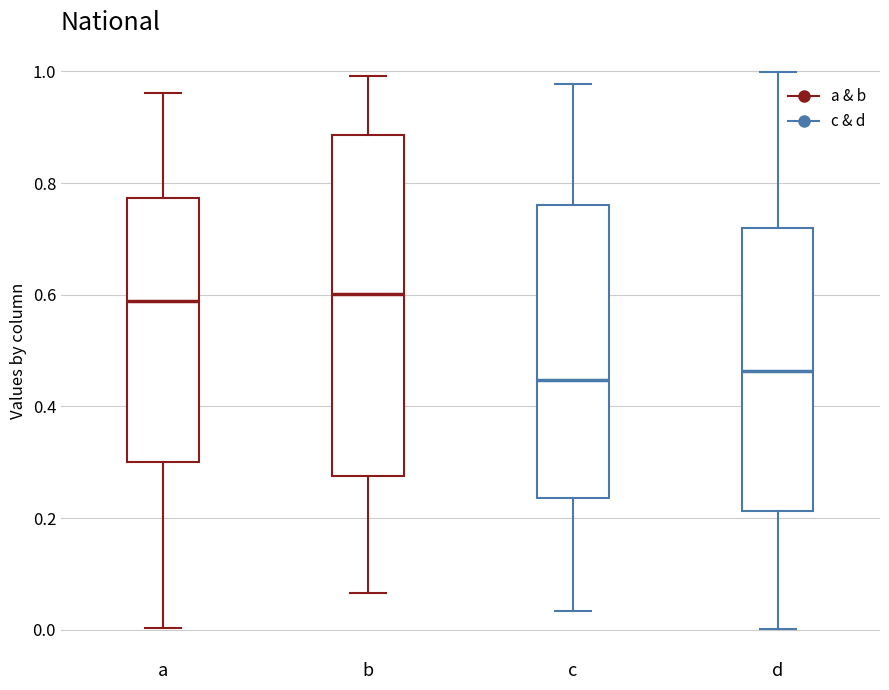

Reading left to right, transcribe this box plot: for each box, give where its median line is, the range the box spans, and where its two whiskers end, as read against the y-axis. The values are not printed on the chart, so give them approximately, as read against the axis.

a: median 0.58, box 0.30 to 0.78, whiskers 0.00 to 0.96
b: median 0.60, box 0.28 to 0.88, whiskers 0.06 to 1.00
c: median 0.44, box 0.24 to 0.76, whiskers 0.04 to 0.98
d: median 0.46, box 0.22 to 0.72, whiskers 0.00 to 1.00